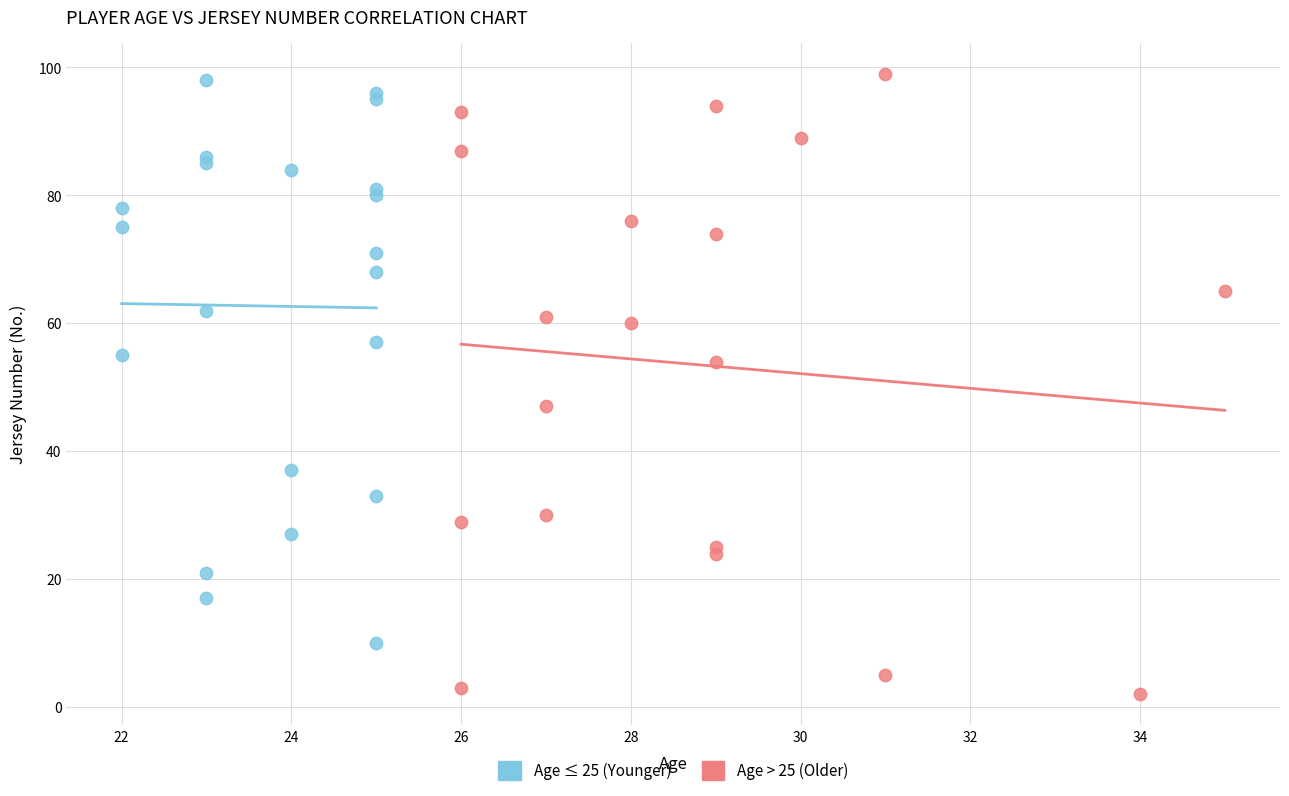

Which series has the widest spread of Y values?

Age > 25 (Older)